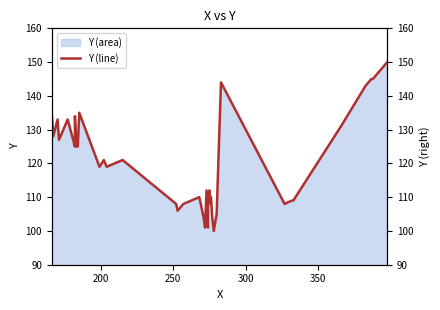

Reading right to left, what are all the values shown in this chart?

150	145	145	143	131	109	109	108	144	105	100	104	110	108	112	110	101	112	101	104	110	108	106	108	121	119	121	119	135	125	125	134	127	126	125	133	127	133	128	135